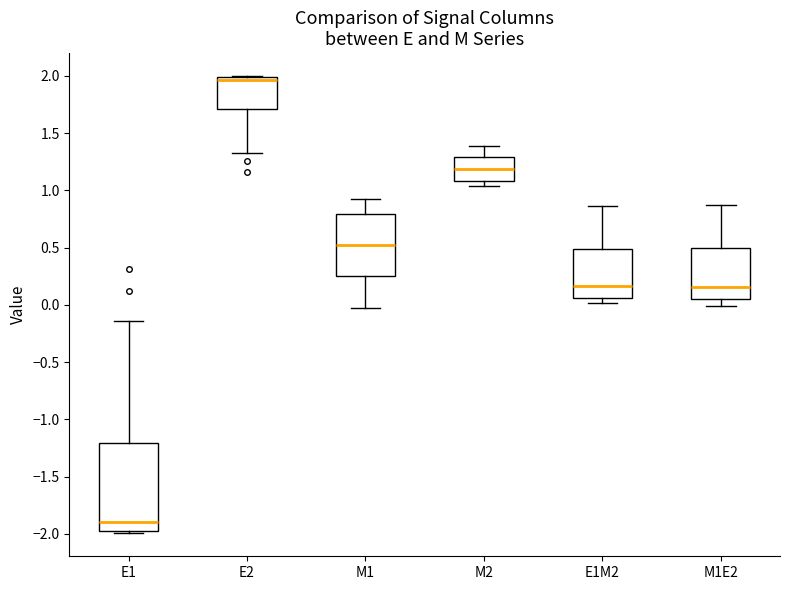

Where is the upper edge of the box for M2 on the y-axis? The values are not printed on the chart, so give them approximately, as read against the axis.

1.30